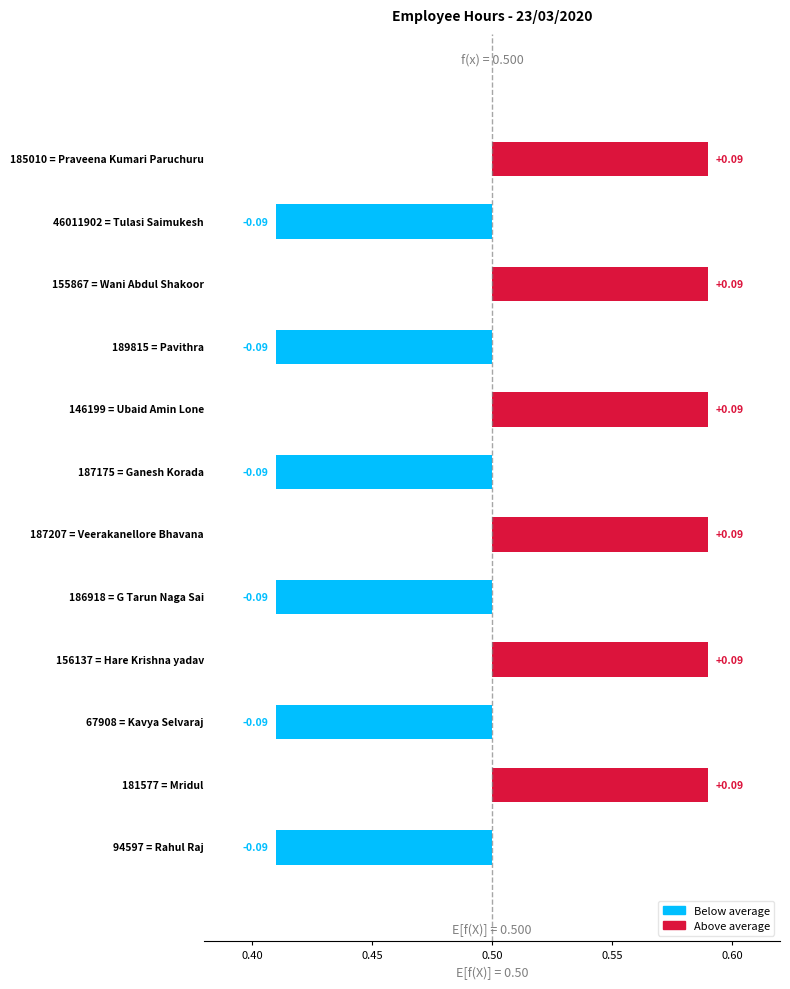

Does the chart contain stacked bars?

No